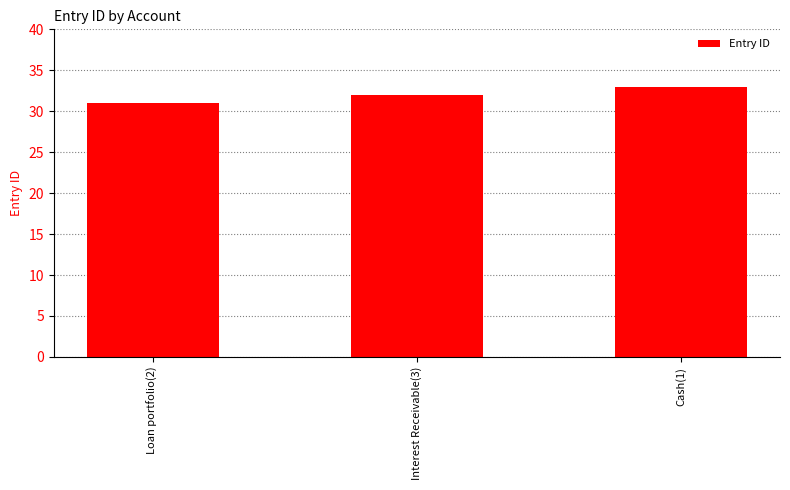

Read the value at Interest Receivable(3).

32